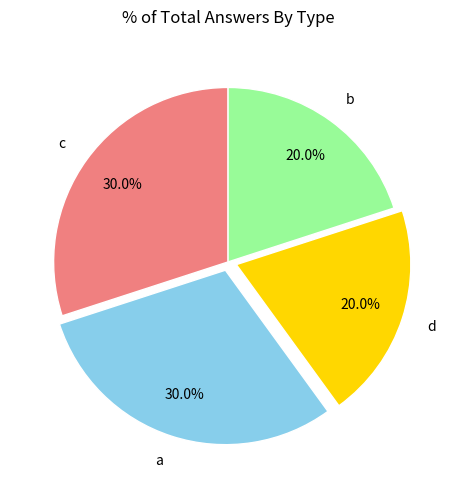

What portion of the pie excludes a?

70.0%